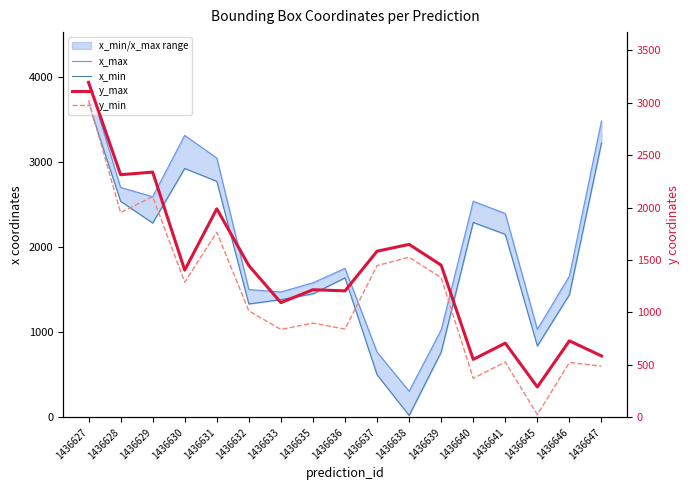

How many lines are shown in the chart?

4